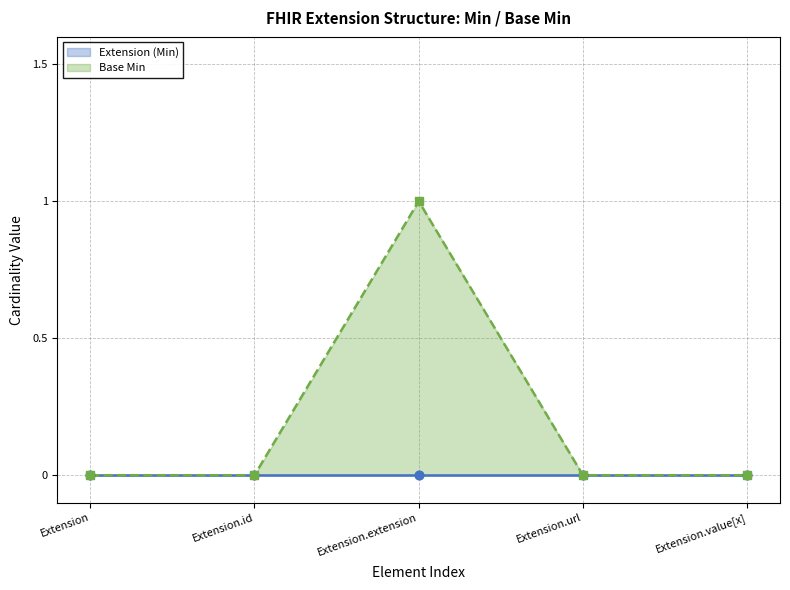

Between Extension and Extension.id, which is larger?

Extension